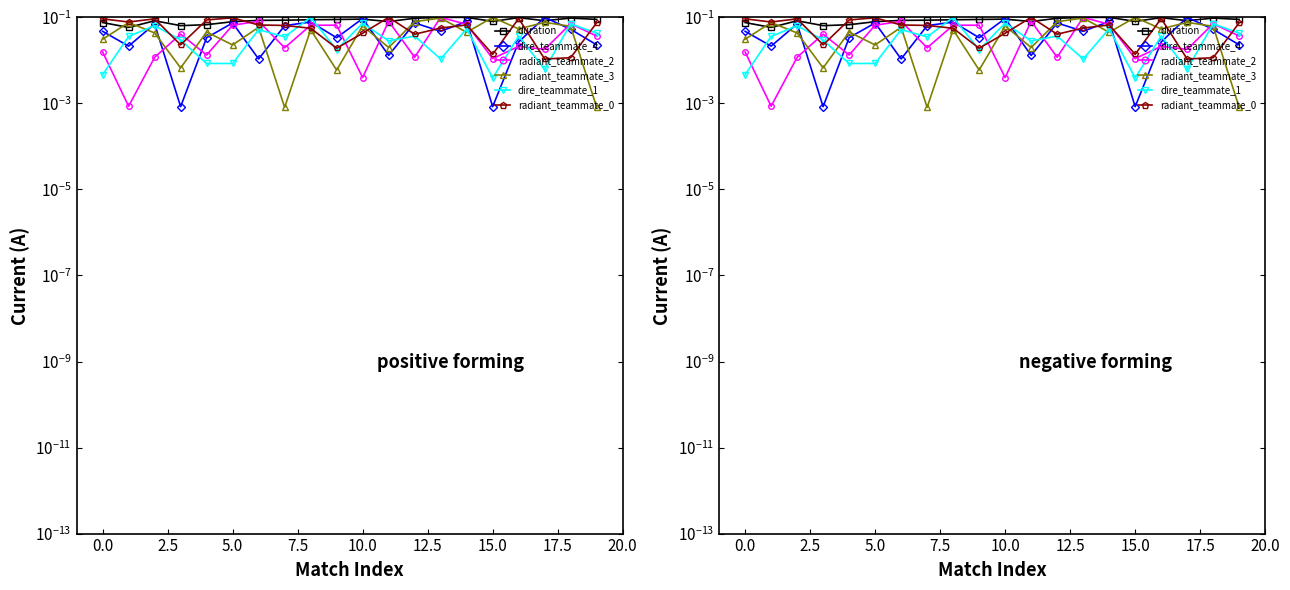

Count the number of data series in this chart.

6